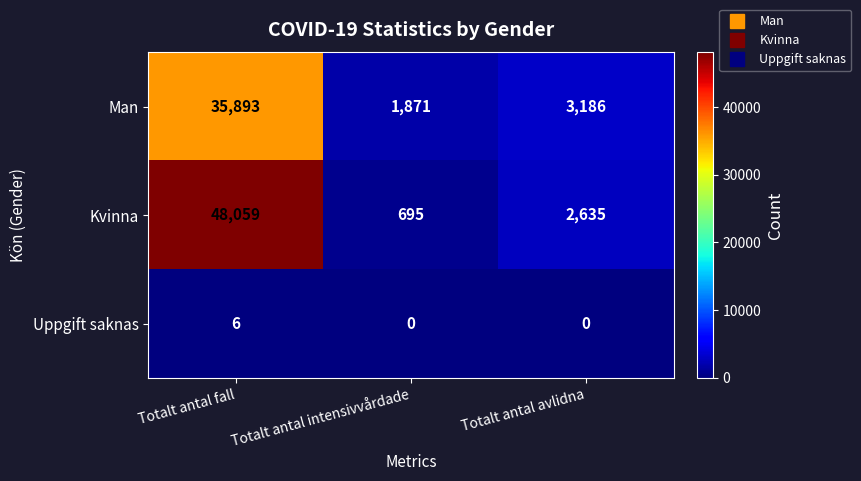

What is the difference between the highest and lowest values at Totalt antal fall?

48053